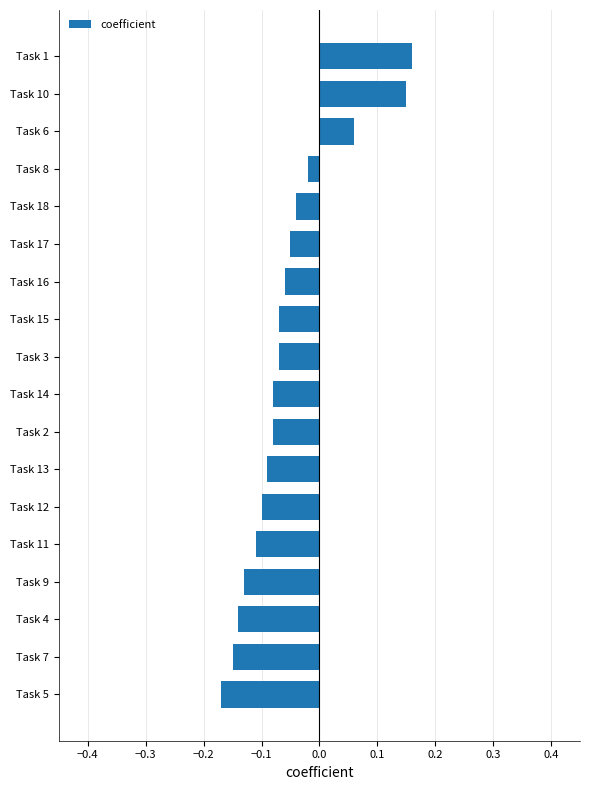

Which label corresponds to the smallest value in the chart?

Task 5